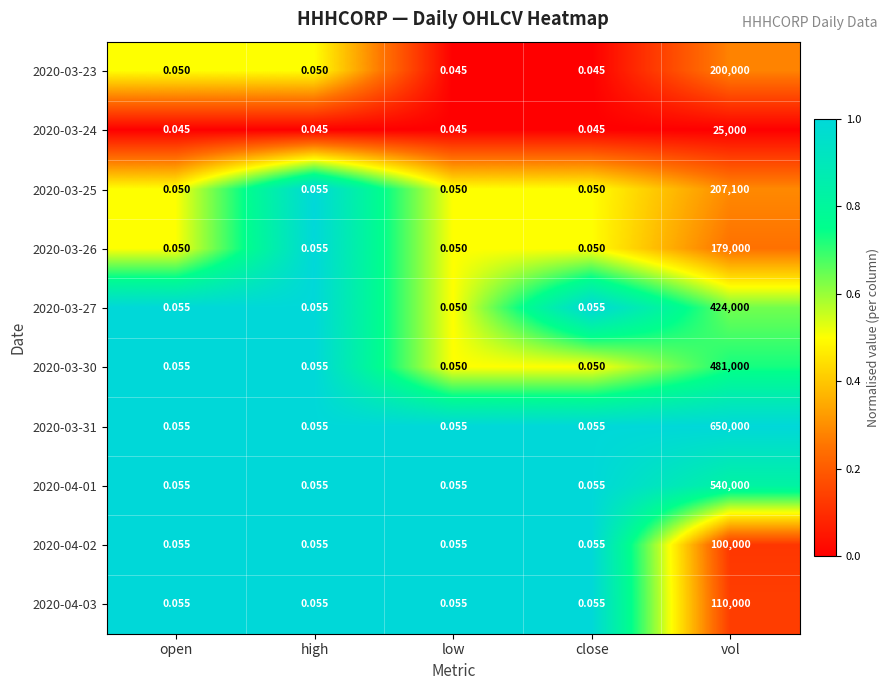

Which label corresponds to the largest value in the chart?

vol